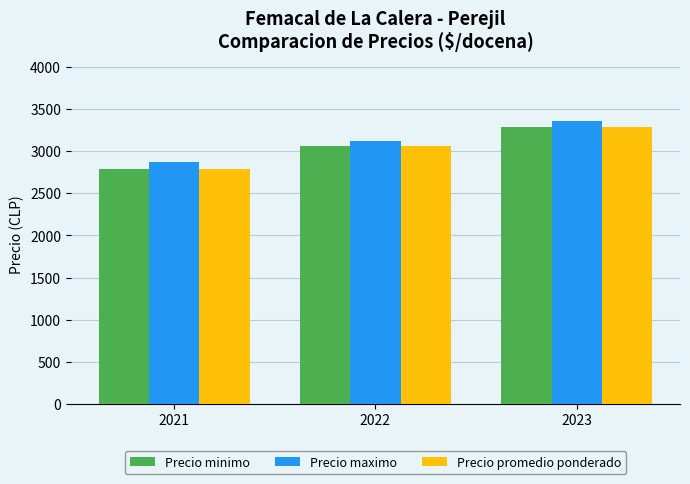

True or false: Precio maximo has a value of 3360 at 2023.

True